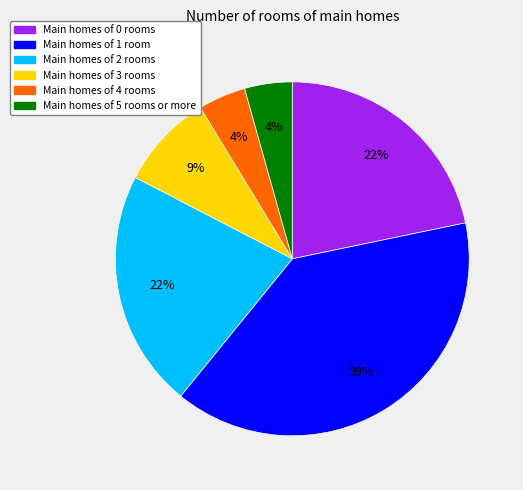

To the nearest percent, what is the average slice percentage?

17%